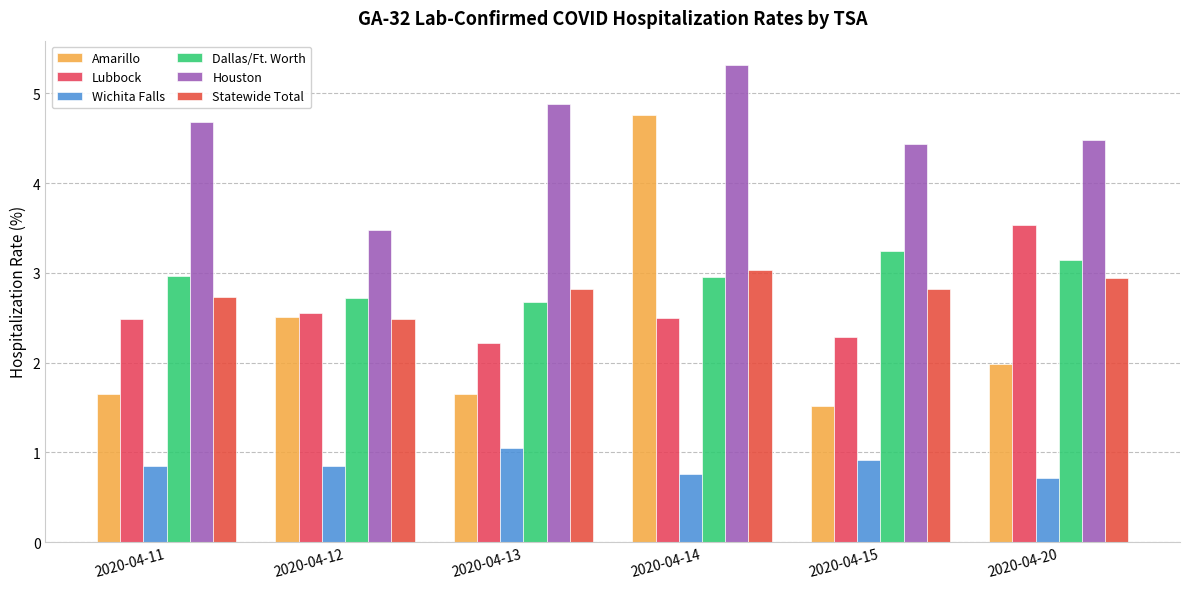

The Lubbock series shows 3.7 at 2020-04-13. True or false?

False